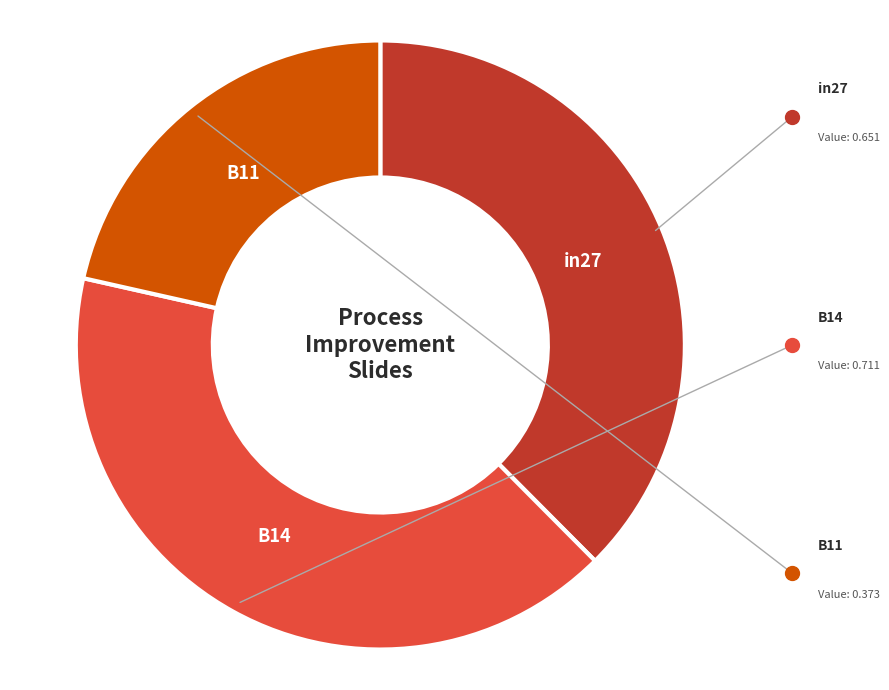

Is there a majority slice in this chart?

No